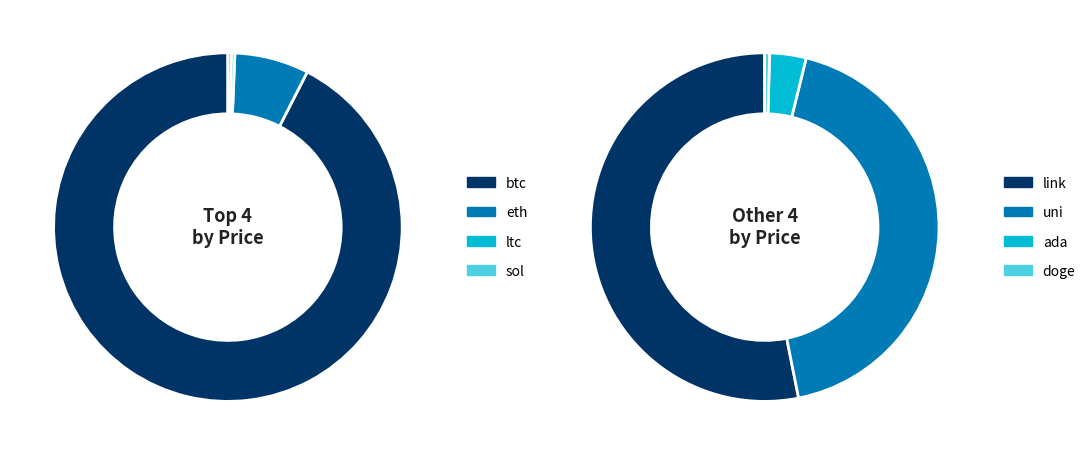

How many slices are in this pie chart?

8